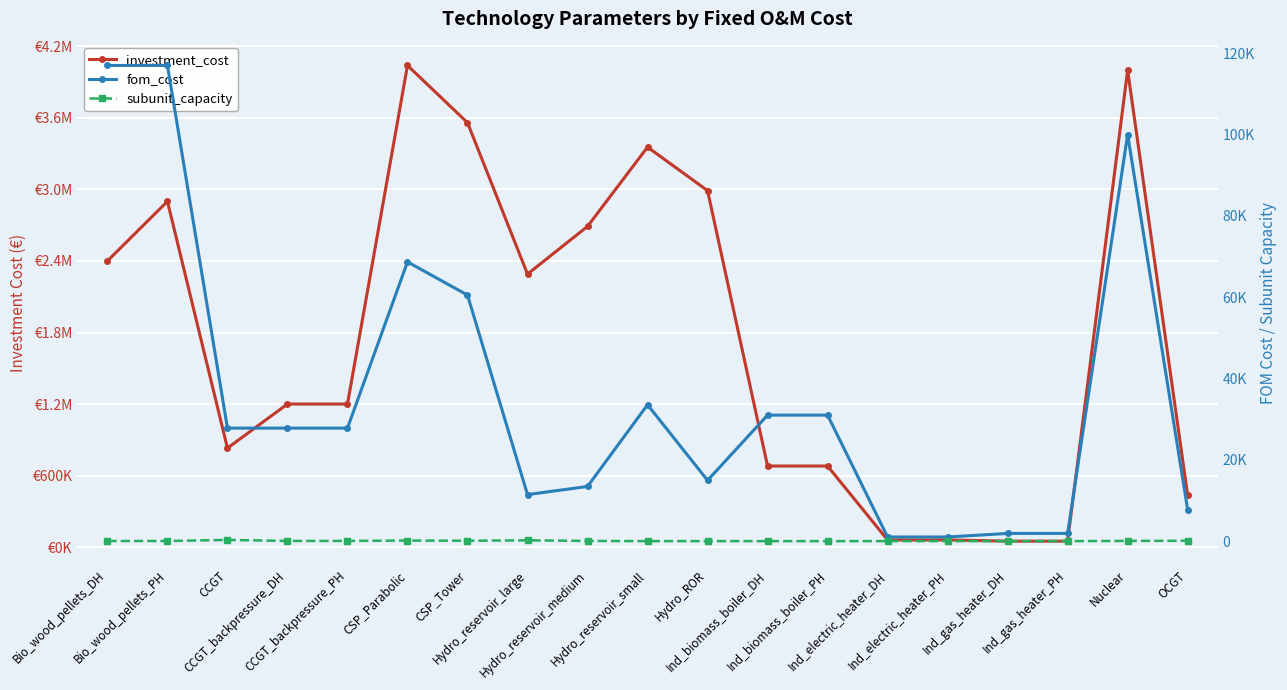

Reading left to right, transcribe all the data shown in this chart.

investment_cost: 2400000.0	2900000.0	830000.0	1200000.0	1200000.0	4040000.0	3560000.0	2290000.0	2690000.0	3355000.0	2990000.0	680000.0	680000.0	60000.0	60000.0	50000.0	50000.0	4000000.0	435000.0
fom_cost: 117000.0	117000.0	27800.0	27800.0	27800.0	68680.0	60520.0	11450.0	13450.0	33550.0	14950.0	31000.0	31000.0	1020.0	1020.0	1900.0	1900.0	100000.0	7745.0
subunit_capacity: 39.4	39.4	300.0	55.0	55.0	150.0	100.0	200.0	60.0	10.0	10.0	6.1	6.1	10.0	10.0	5.2	5.2	57.0	100.0